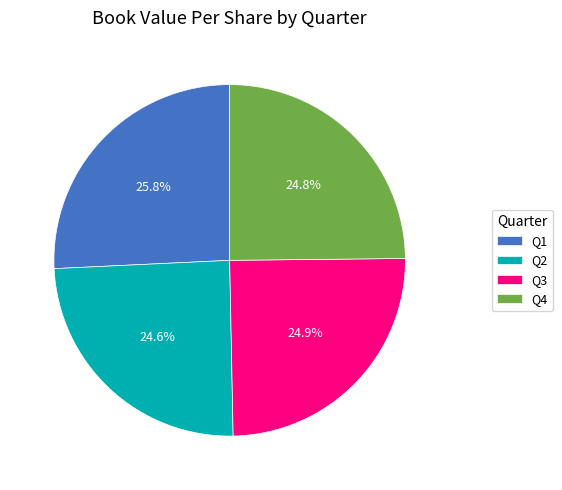

How much of the chart is everything except Q4?

75.2%